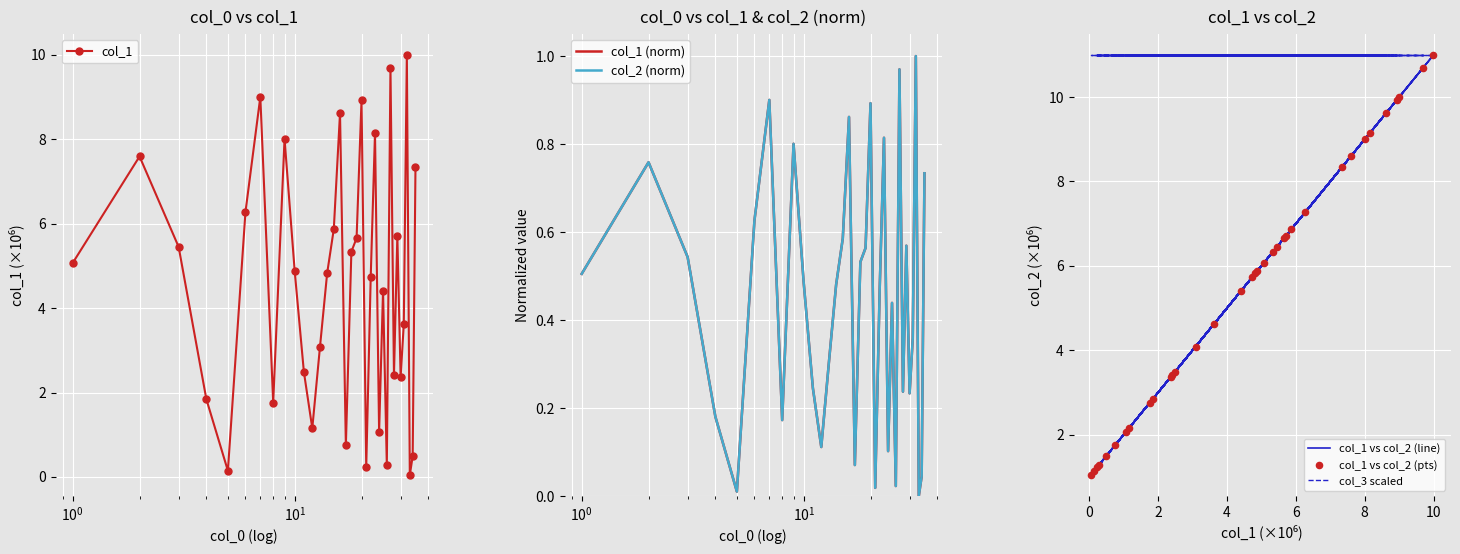

What are all the series names shown in the legend?

col_1, col_1 (norm), col_2 (norm), col_1 vs col_2 (line), col_3 scaled, col_1 vs col_2 (pts)